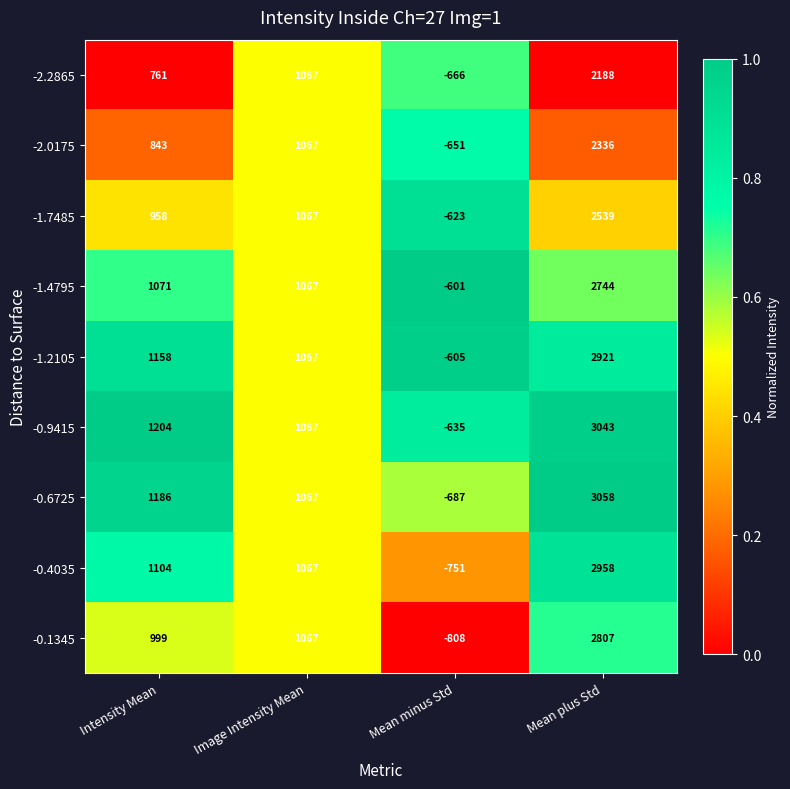

What is the sum of all -0.6725 values?

4624